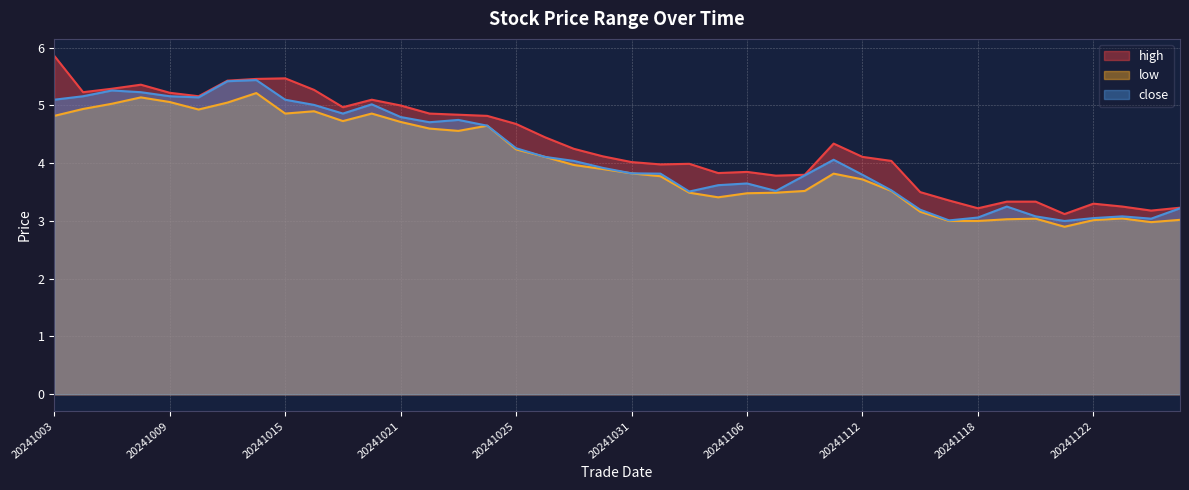

What is the value of the low point at the 10th from the left?

4.9